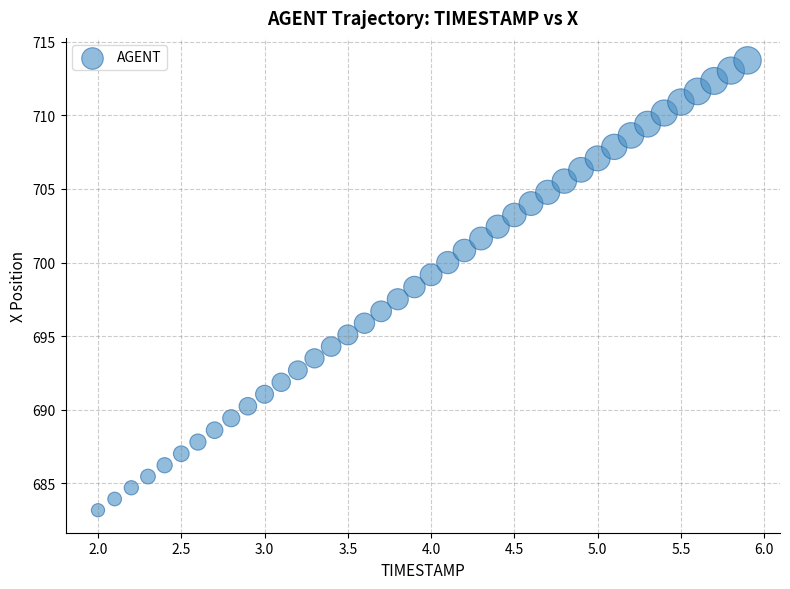

What is the range of Y values (max minus min)?

30.5